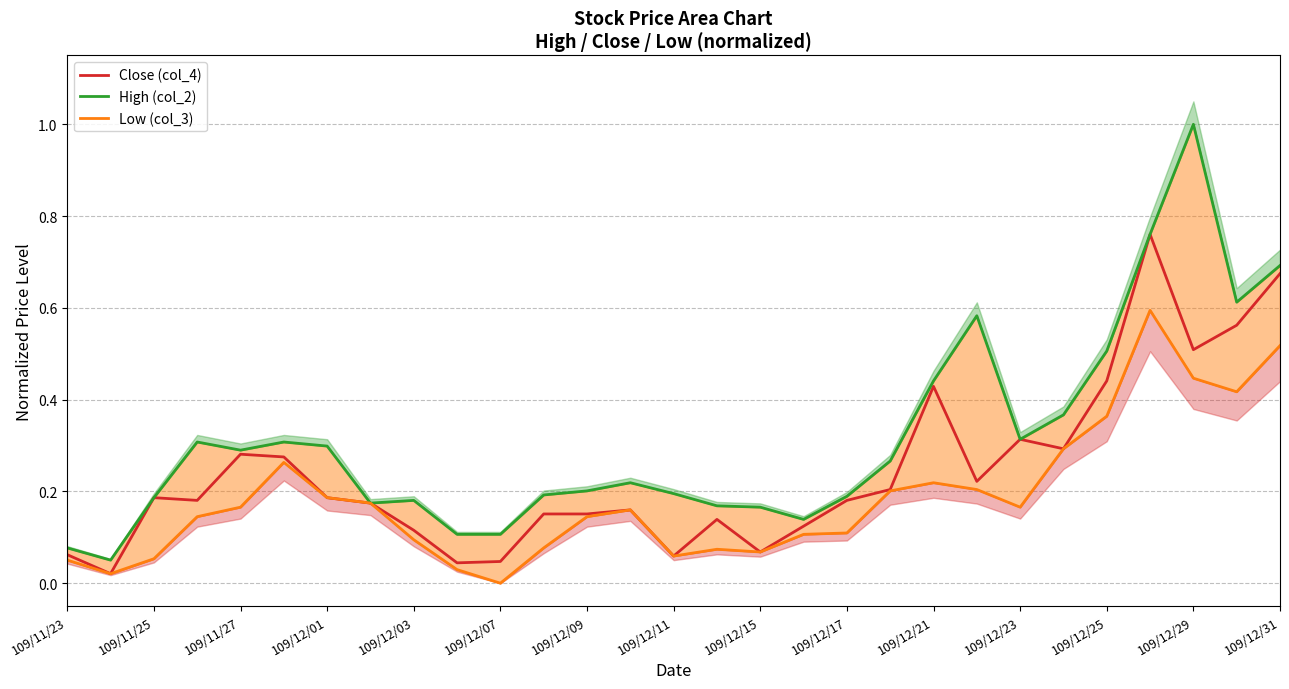

Does the chart display data point markers on the line(s)?

No